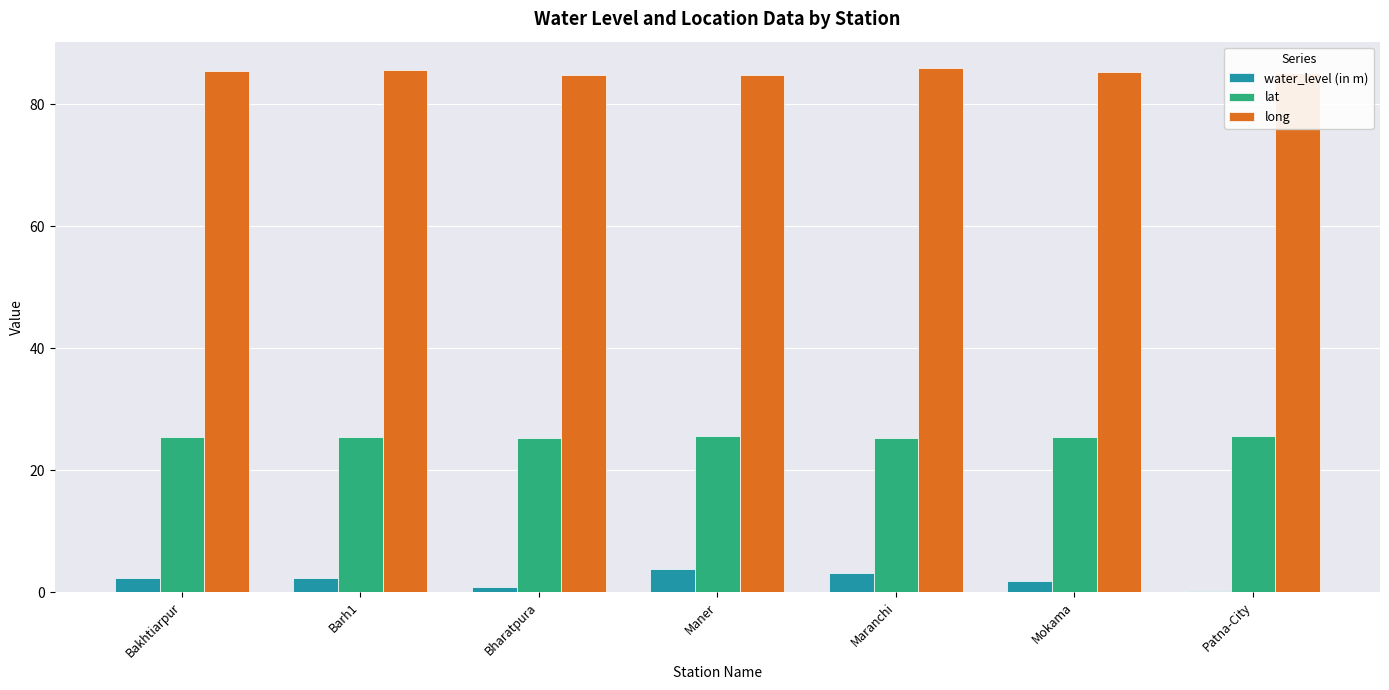

What are all the series names shown in the legend?

water_level (in m), lat, long